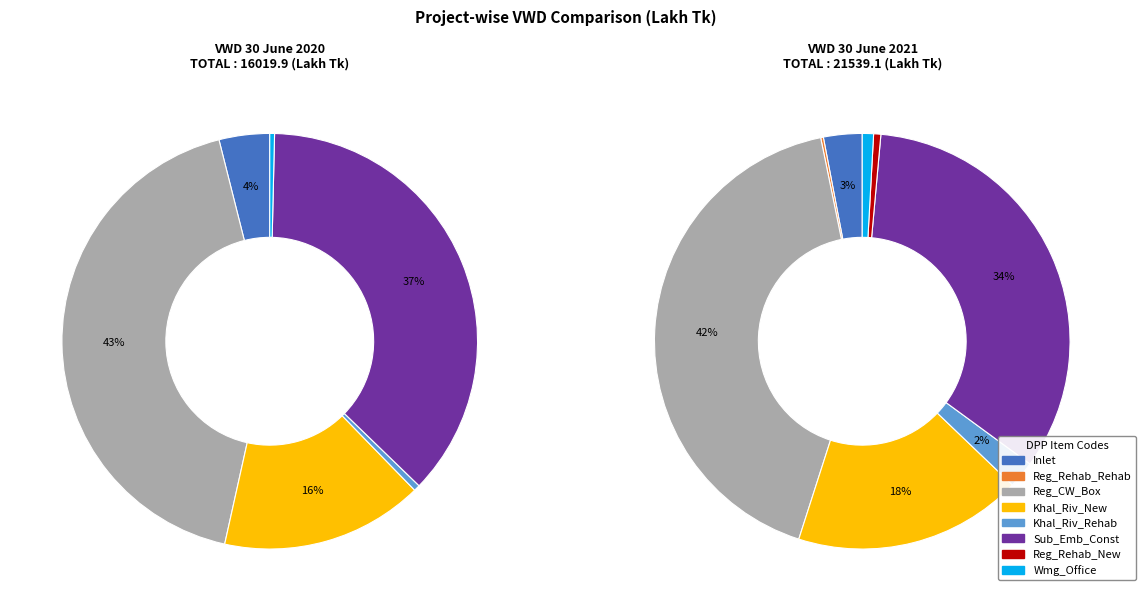

Does any single category account for the majority?

No